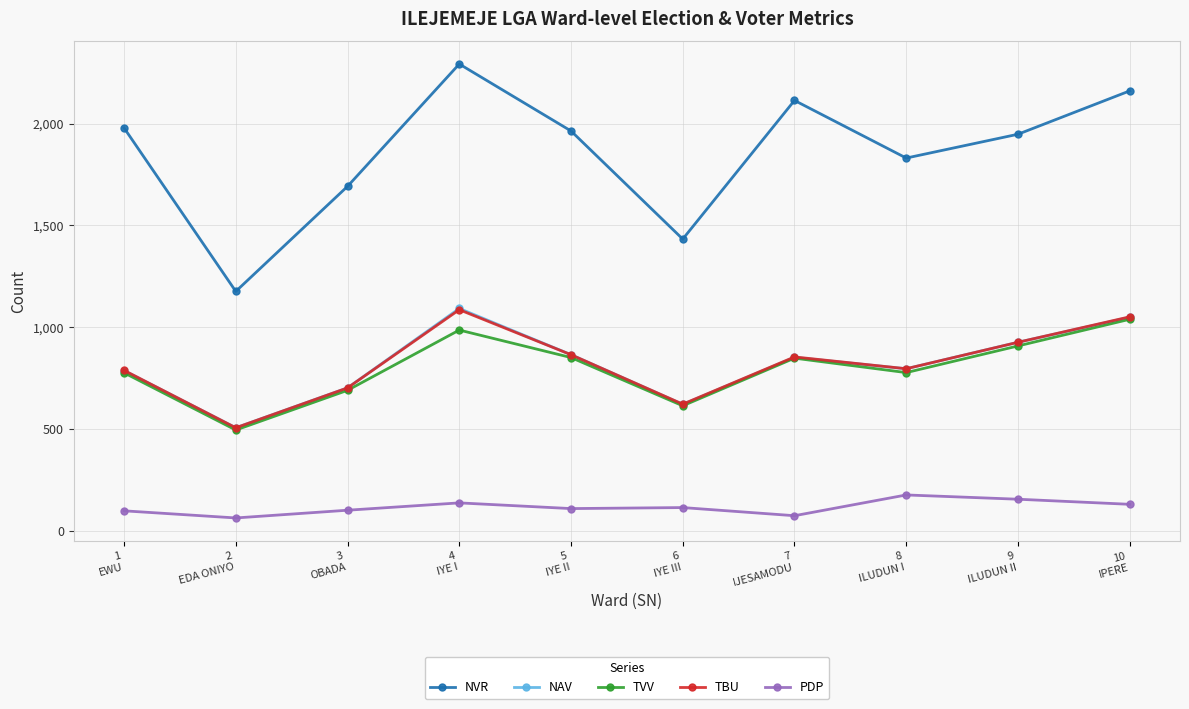

What is the difference between the highest and lowest values at 2
EDA ONIYO?

1113